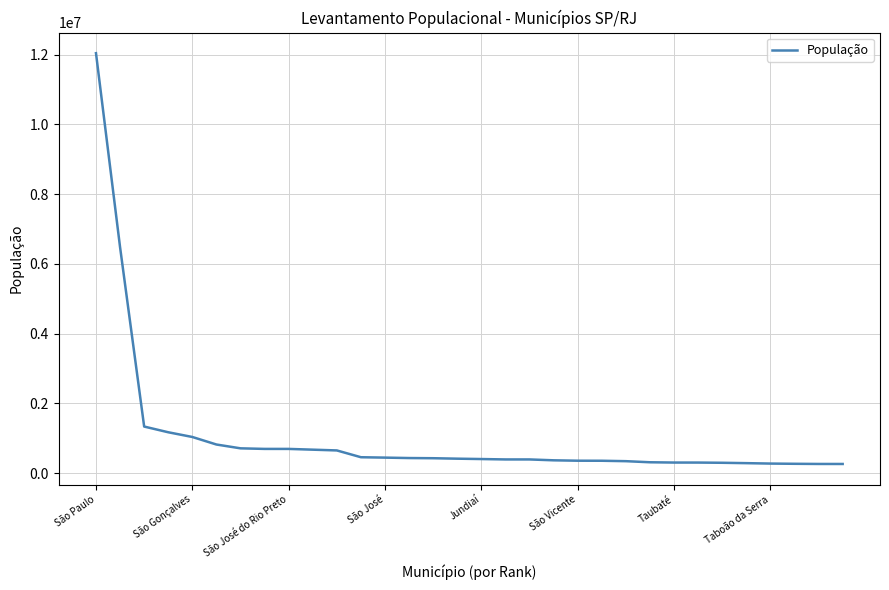

What is the difference between the maximum and minimum values?

11773727